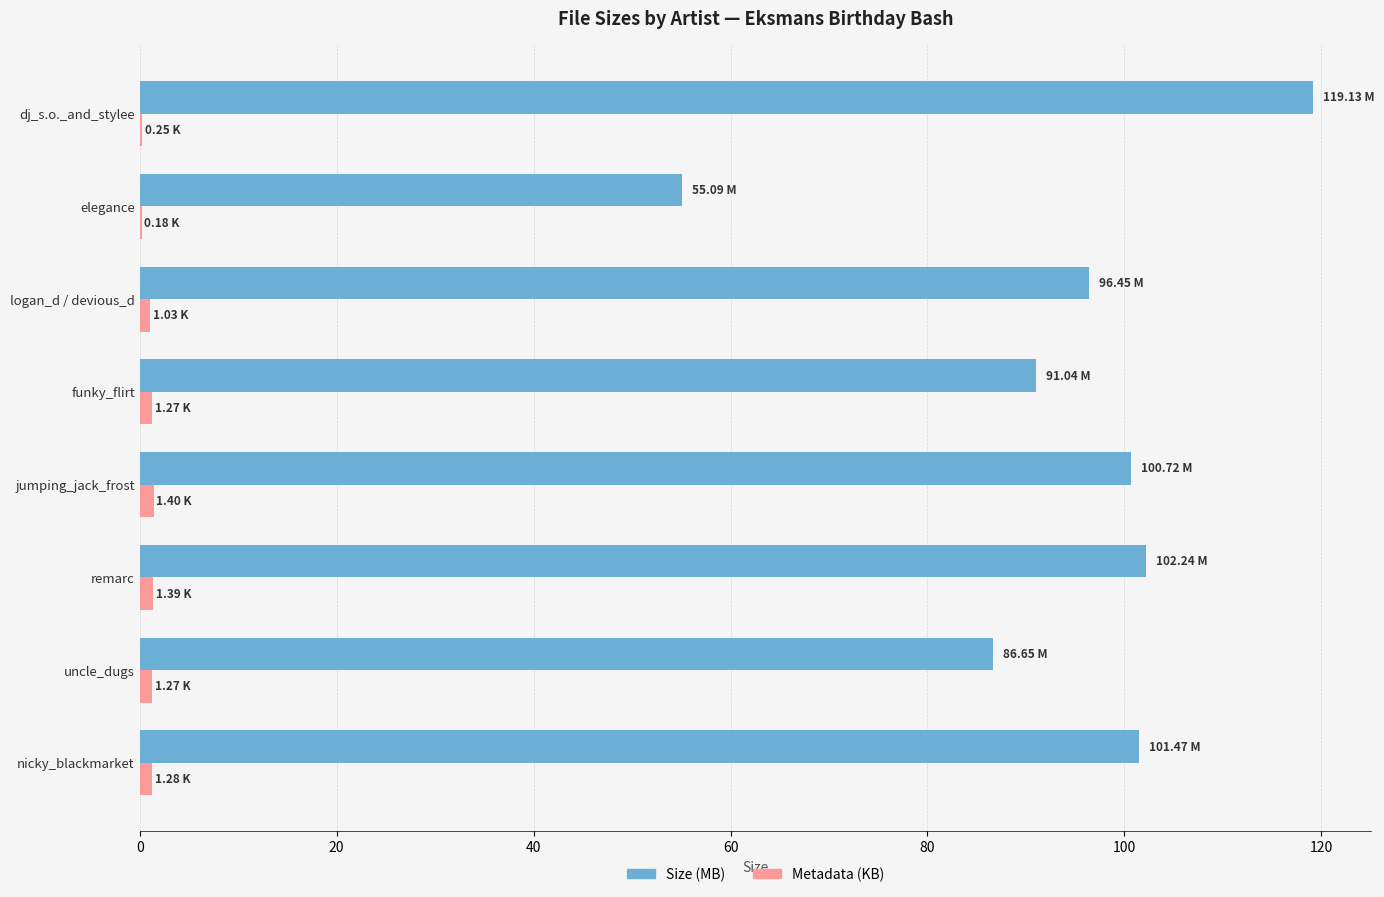

Which category has the highest value across all series?

dj_s.o._and_stylee